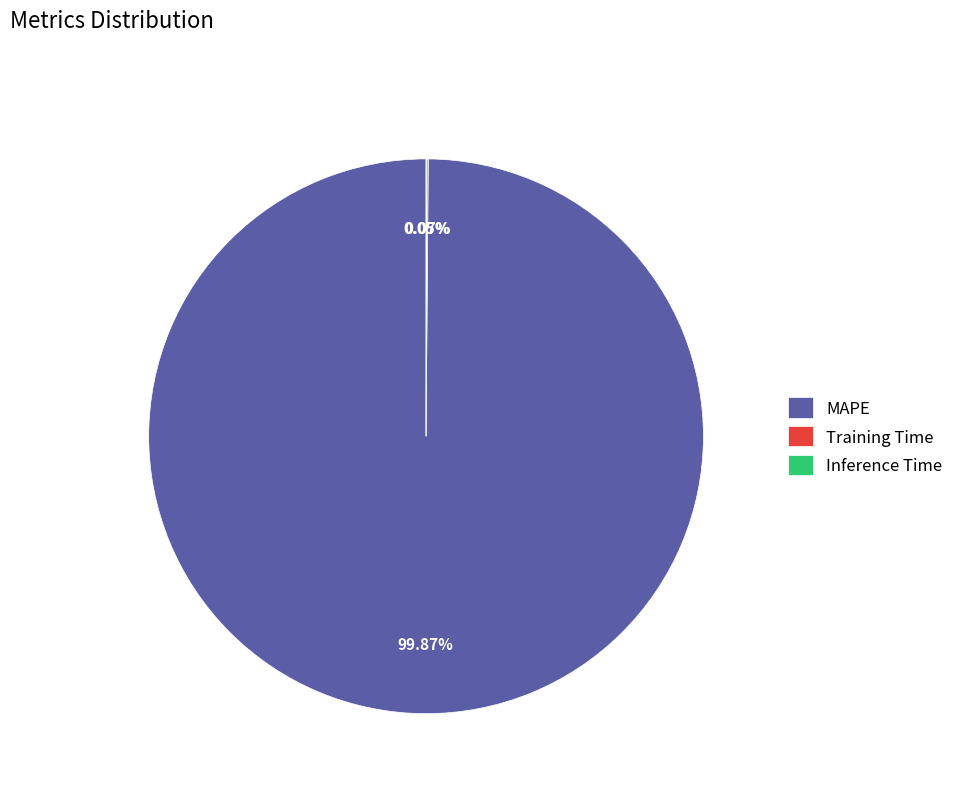

To the nearest percent, what is the average slice percentage?

33%